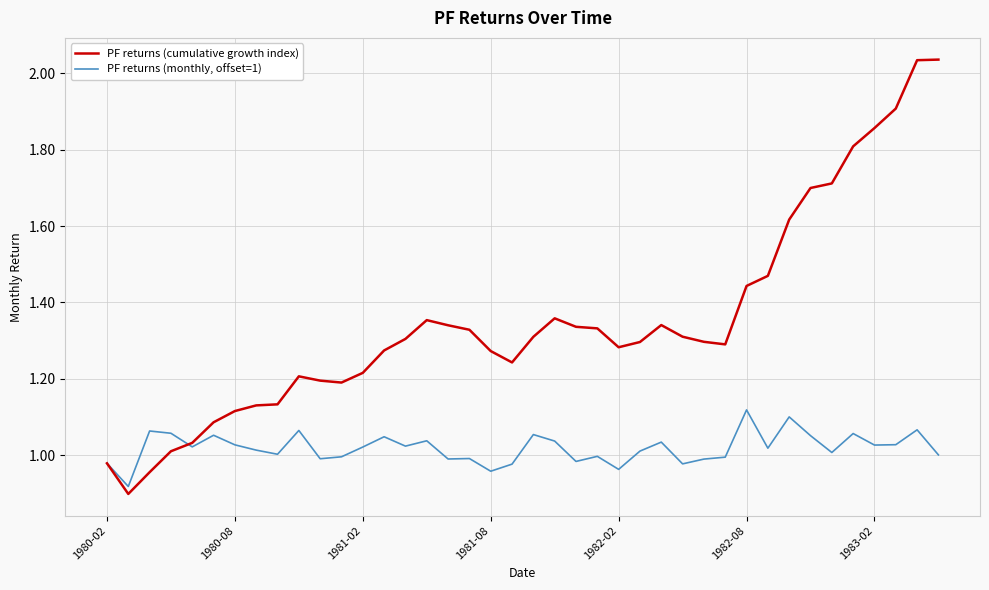

List the series in order of their peak value, lowest first.

PF returns (monthly, offset=1), PF returns (cumulative growth index)